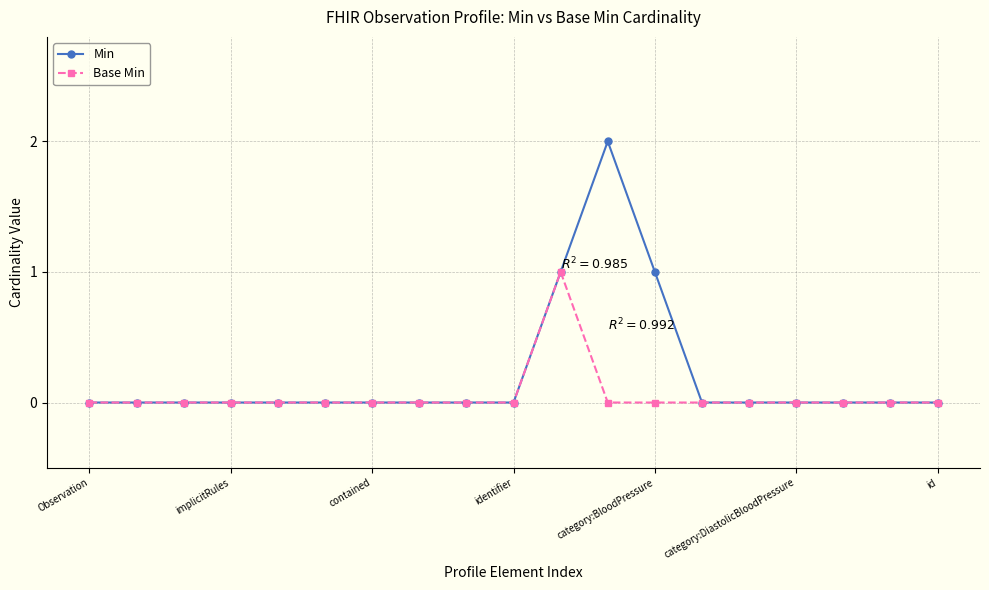

List the series in order of their peak value, lowest first.

Base Min, Min